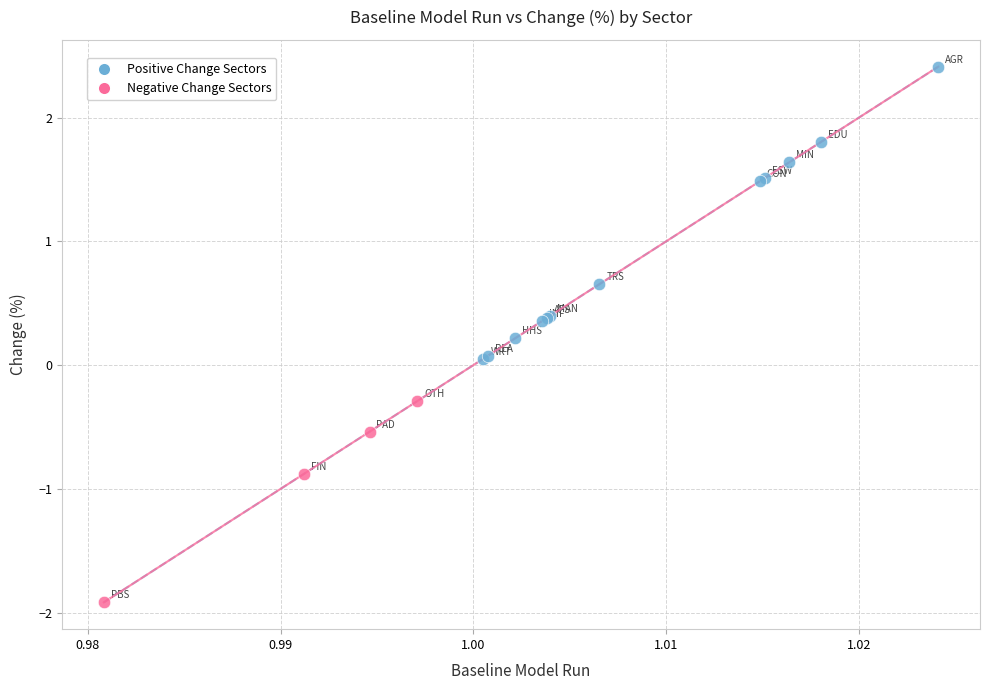

Which series has the widest spread of Y values?

Positive Change Sectors